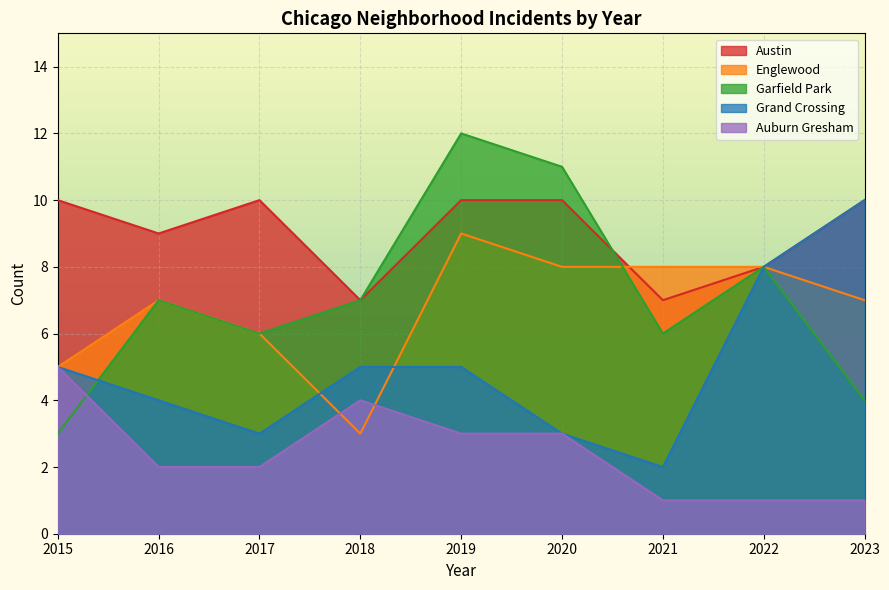

Which series has the widest spread of values?

Garfield Park